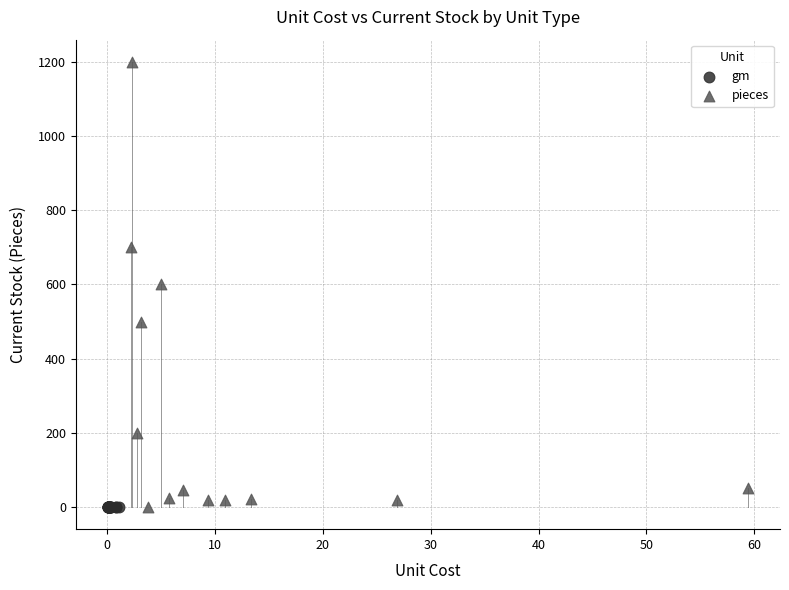

Which series reaches the maximum Y coordinate?

pieces